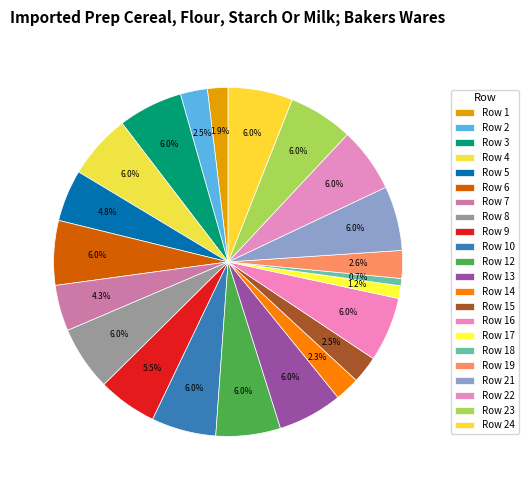

What is the smallest slice in the pie chart?

18